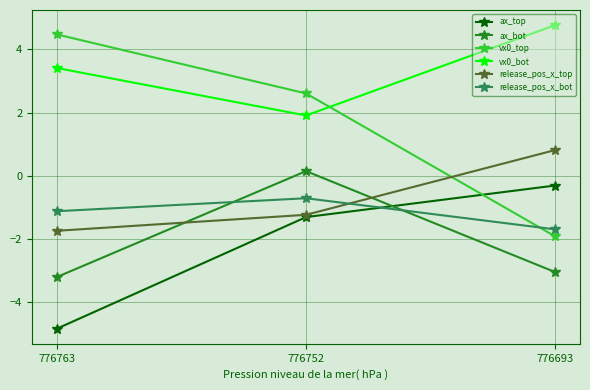

What is the value of the ax_top point at the 3rd from the left?

-0.3